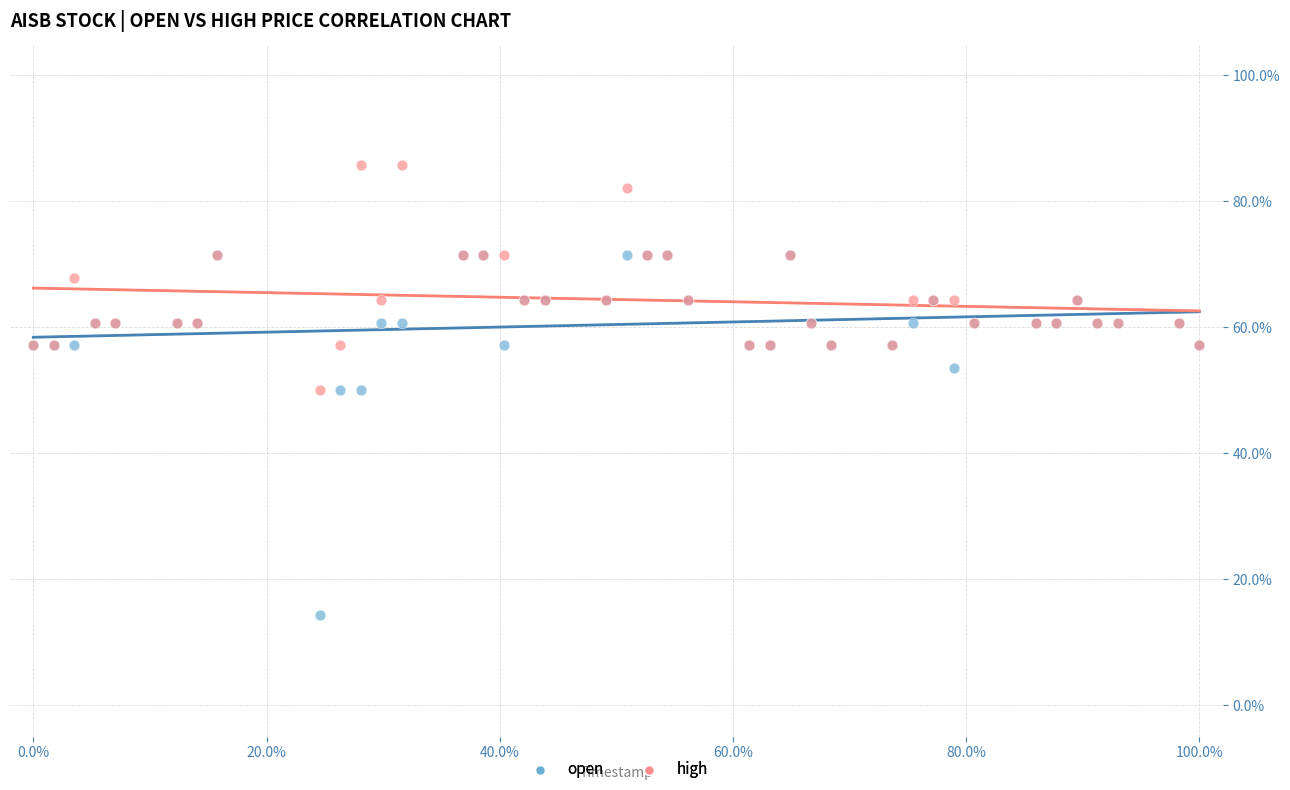

What are all the series names shown in the legend?

open, high